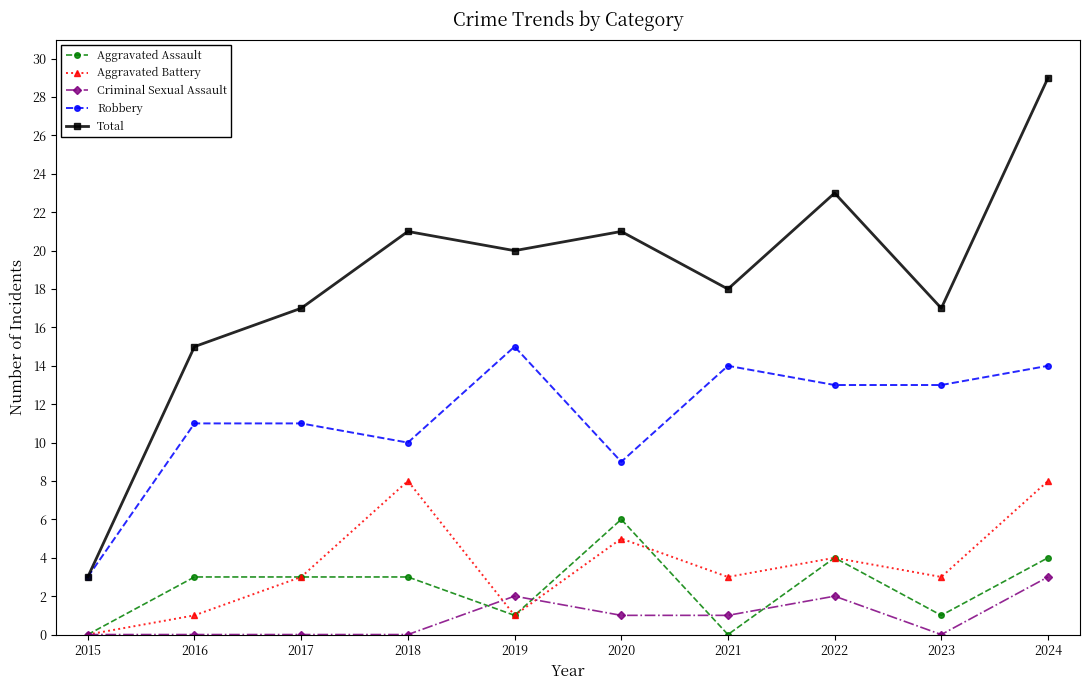

At which label is Aggravated Battery closest to 4?

2022